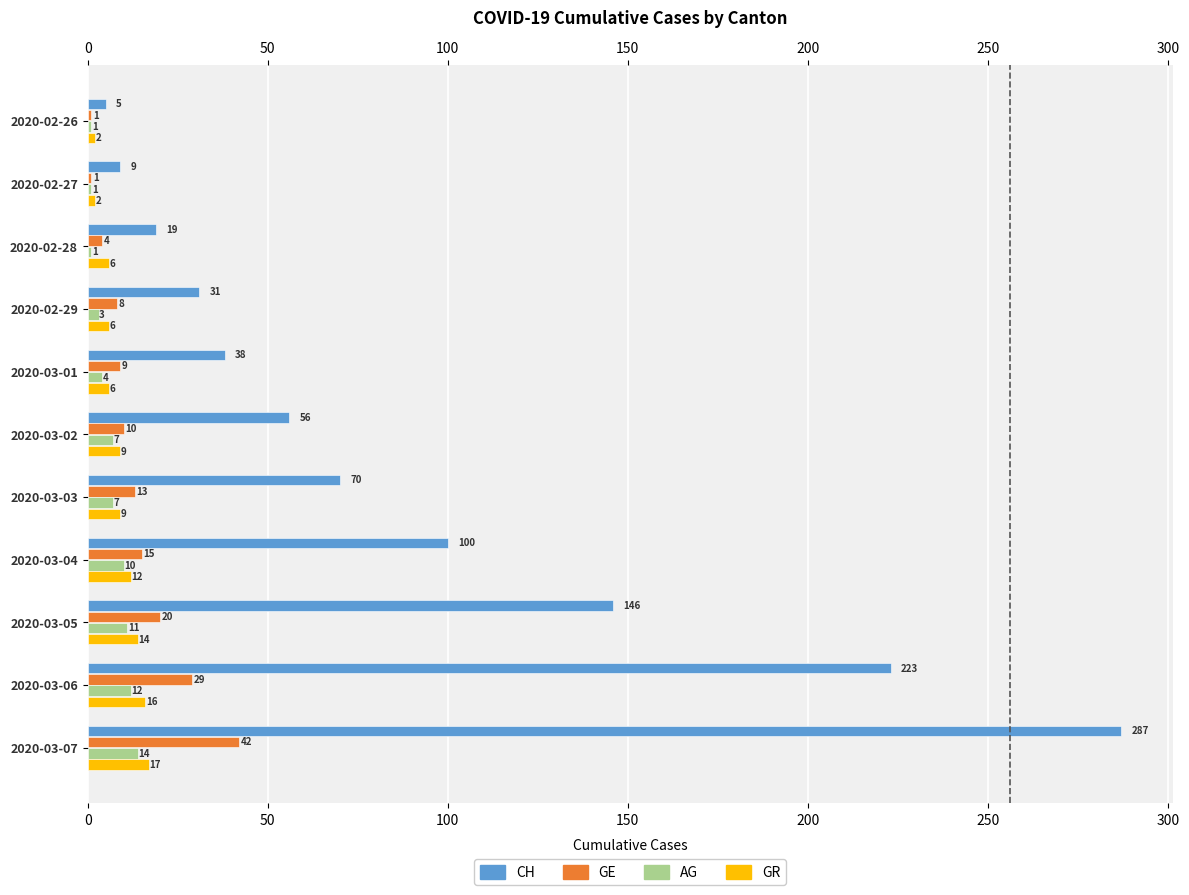

What is the difference between the maximum and minimum values in the AG series?

13